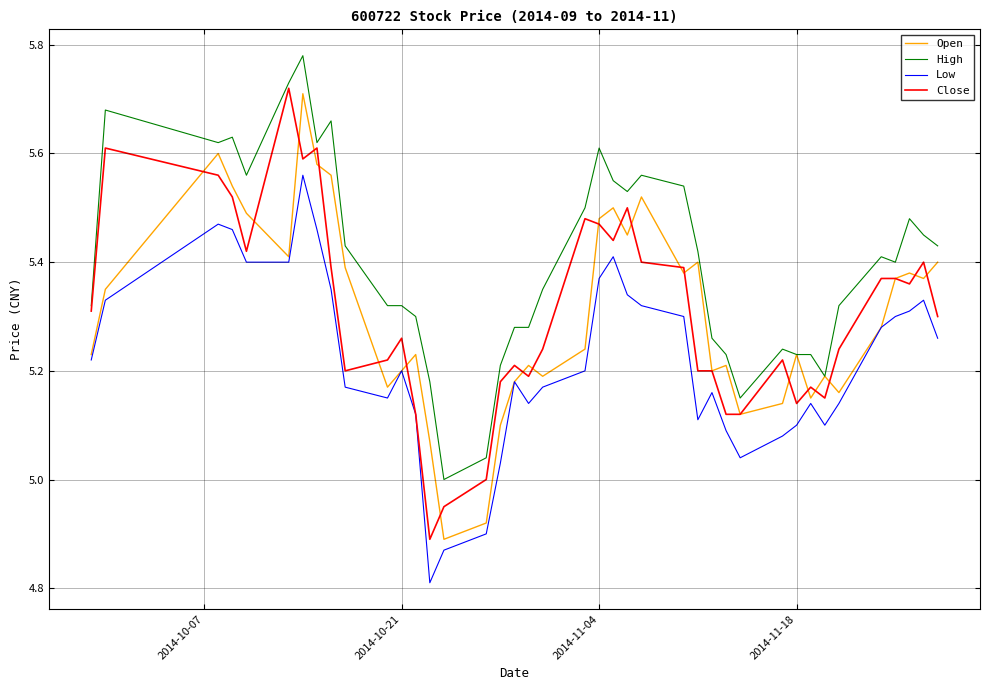

True or false: Low and High intersect in this chart.

False